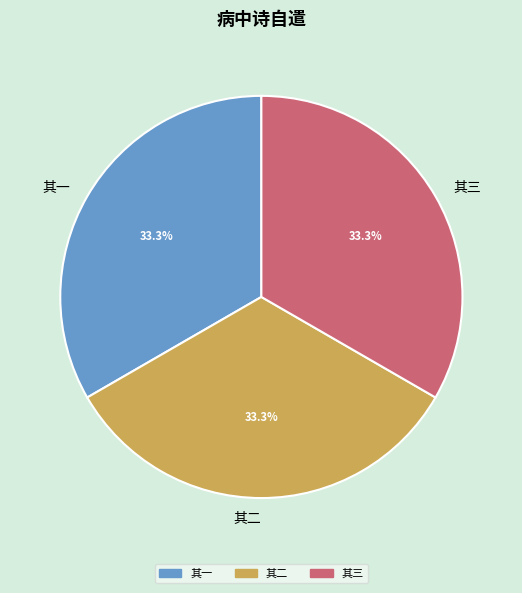

To the nearest percent, what portion does 其一 represent?

33%